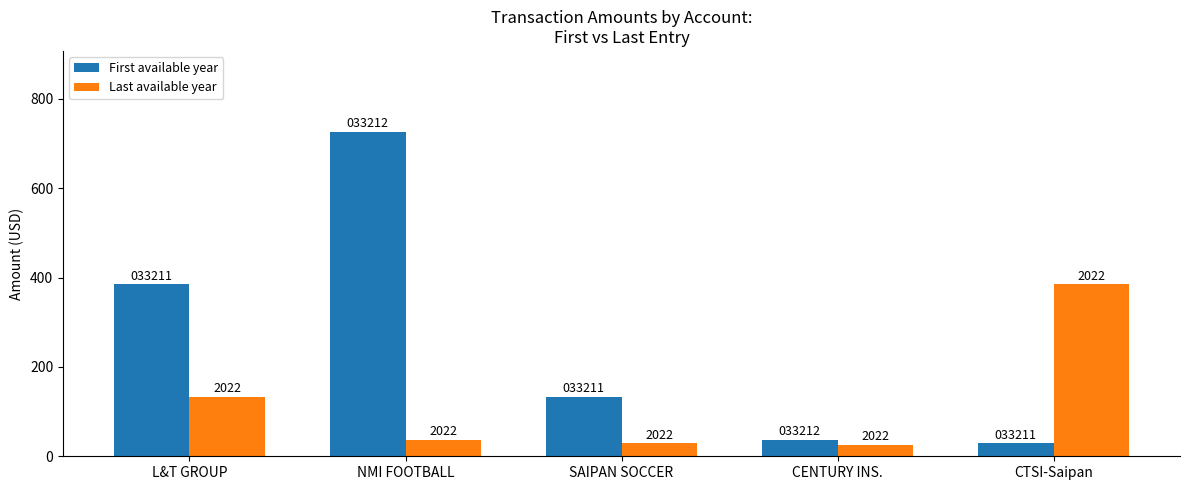

What are all the series names shown in the legend?

First available year, Last available year